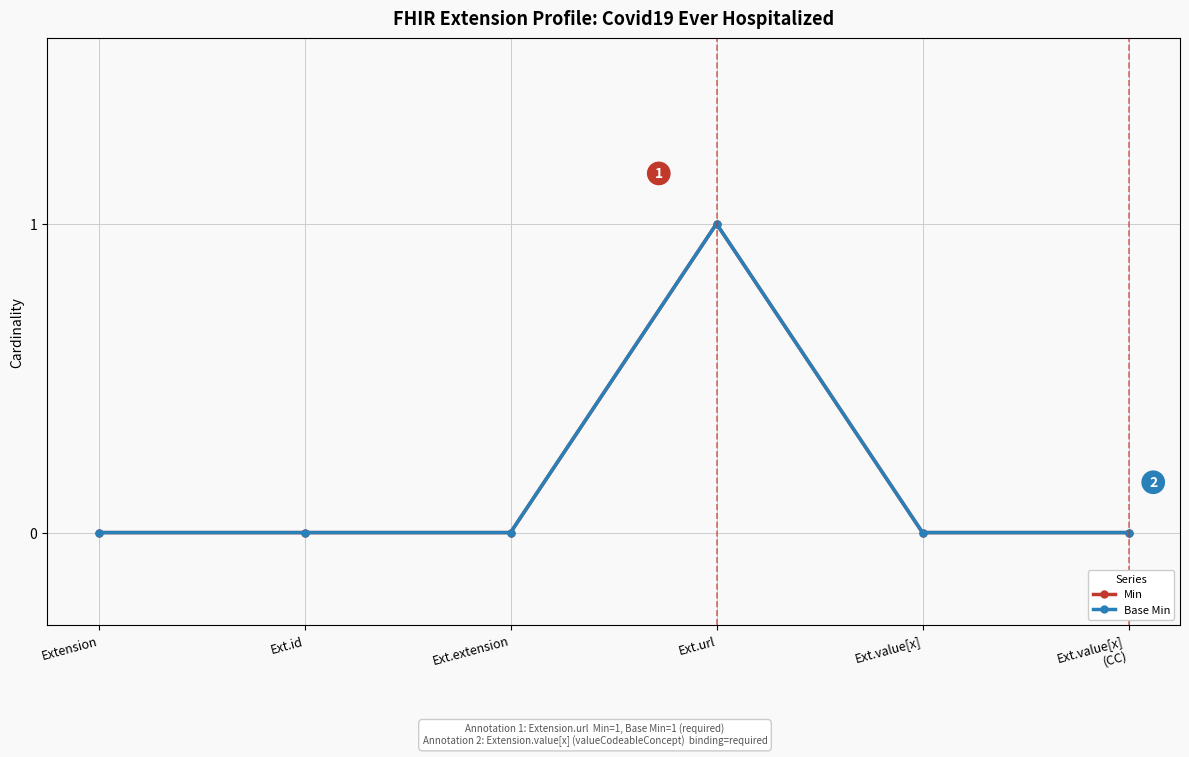

Is this an area chart (filled region under the line)?

No